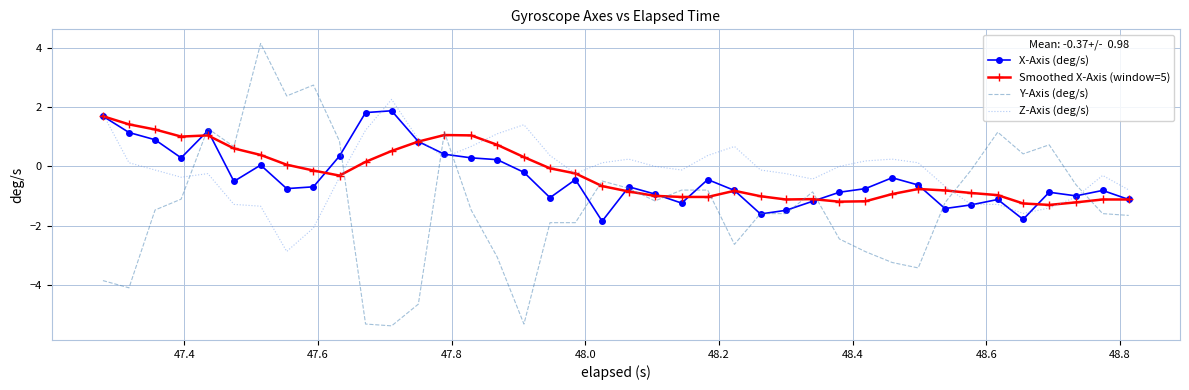

True or false: Z-Axis (deg/s) has more than 1 interior local peaks.

True